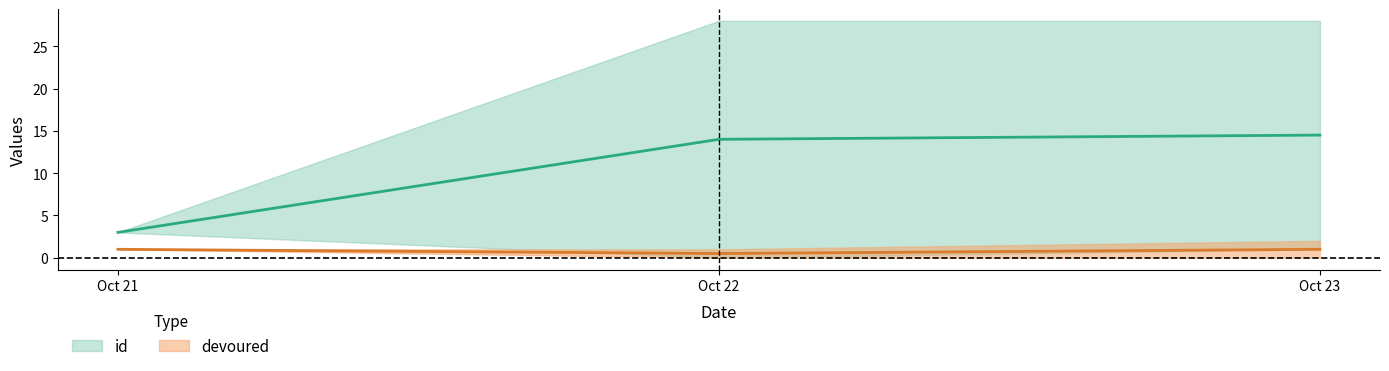

Is this an area chart (filled region under the line)?

No